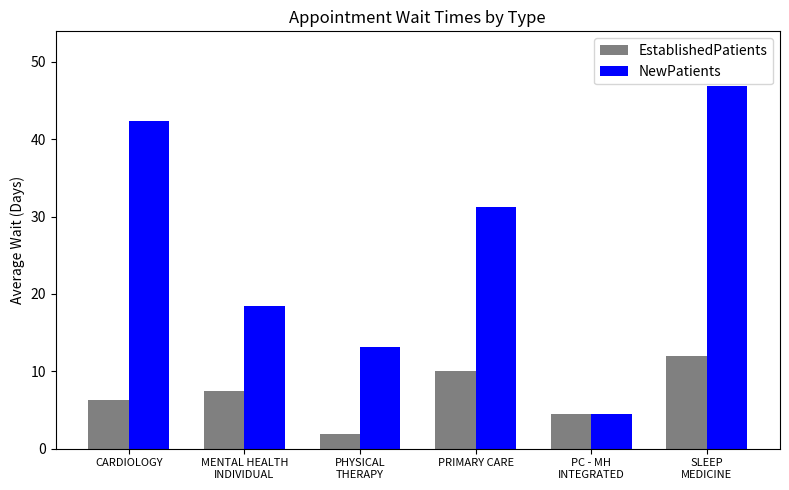

Reading left to right, what are all the values shown in this chart?

EstablishedPatients: 6.3	7.5	1.9	10.0	4.5	12.0
NewPatients: 42.4	18.4	13.1	31.2	4.5	46.9